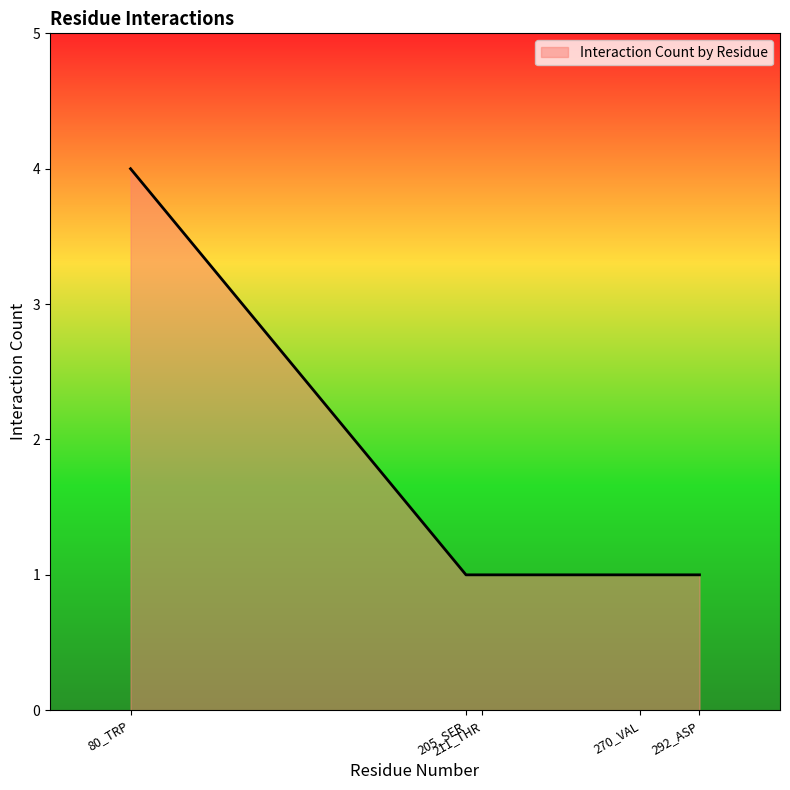

What is the greatest value displayed?

4